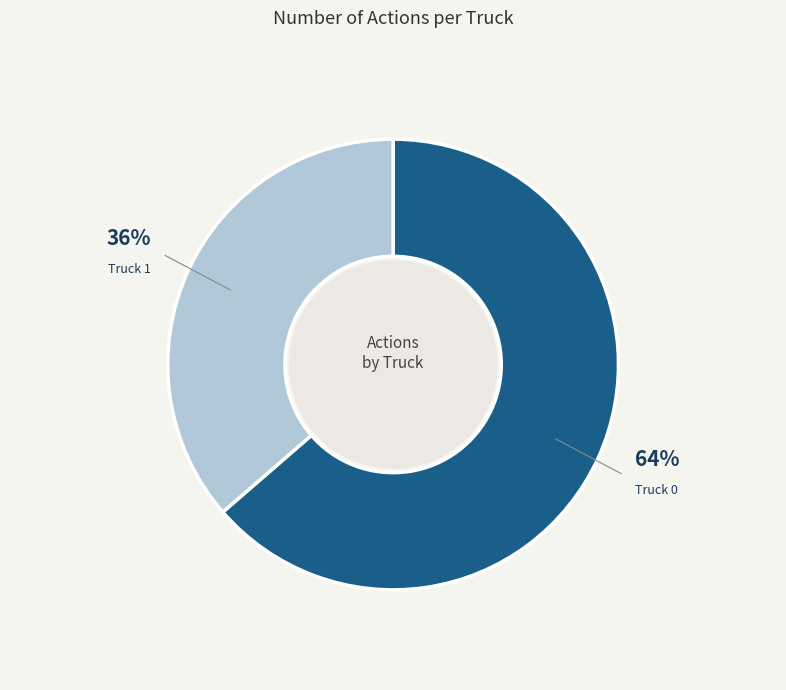

Rank the categories by value from highest to lowest.

Truck 0, Truck 1